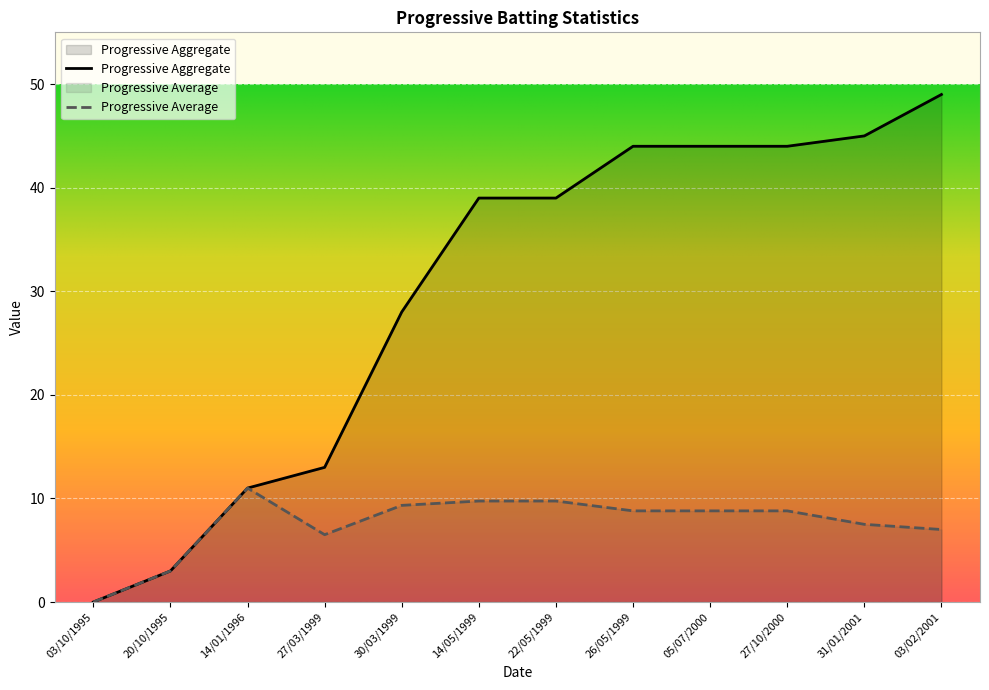

How many values in the Progressive Aggregate series exceed 39?

5